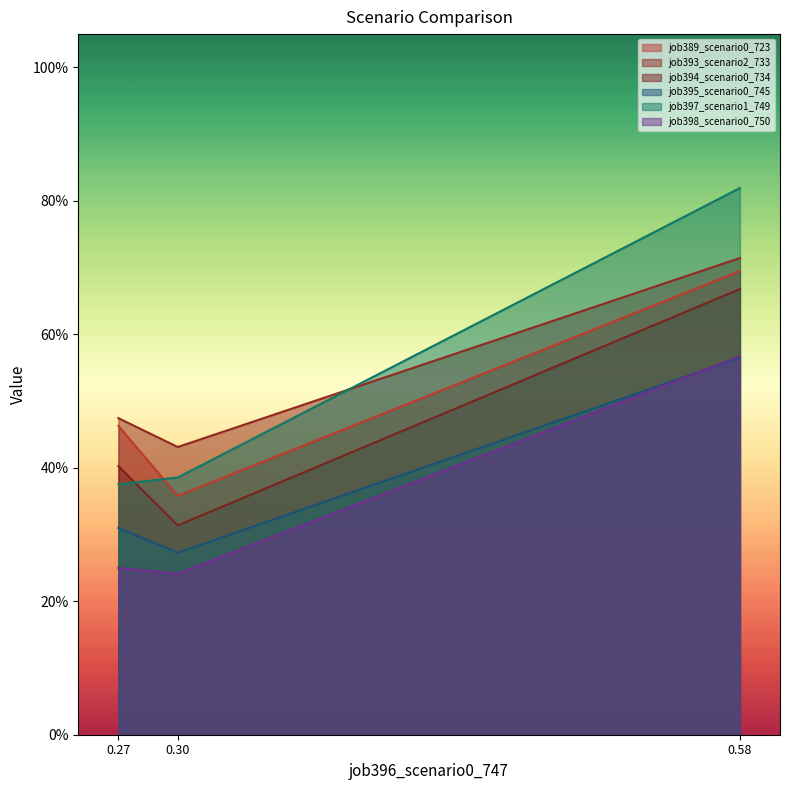

What are all the series names shown in the legend?

job389_scenario0_723, job393_scenario2_733, job394_scenario0_734, job395_scenario0_745, job397_scenario1_749, job398_scenario0_750